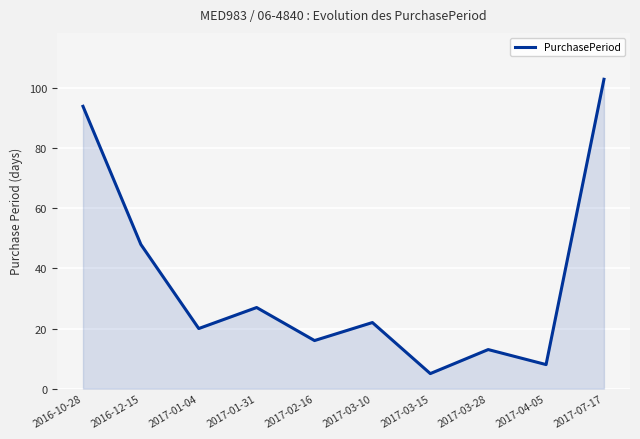

The value at 2017-01-31 is 27. True or false?

True